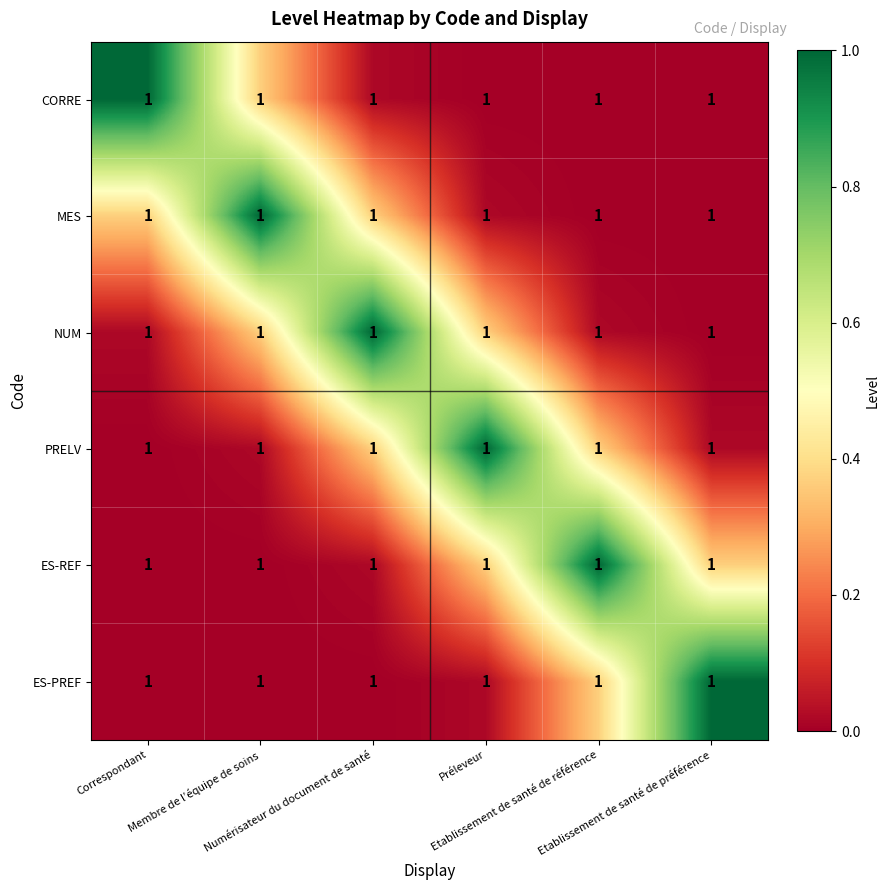

What is the total value across all series at Etablissement de santé de préférence?

1.4